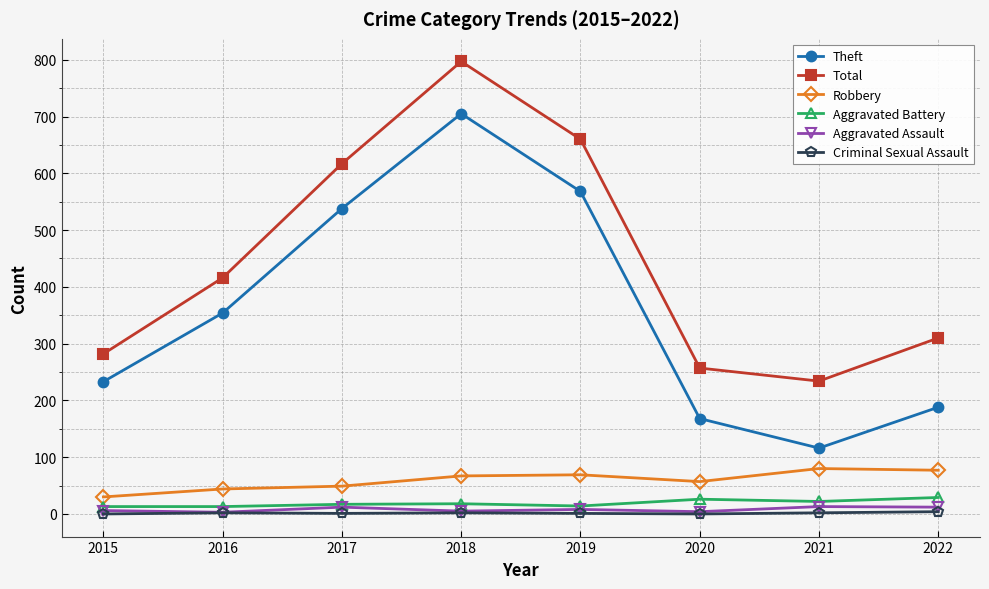

What is the total value across all series at 2019?

1320